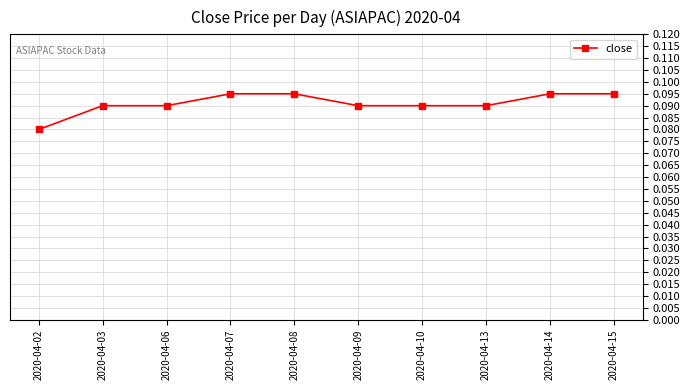

What is the sum of the values at 2020-04-09 and 2020-04-02?

0.2